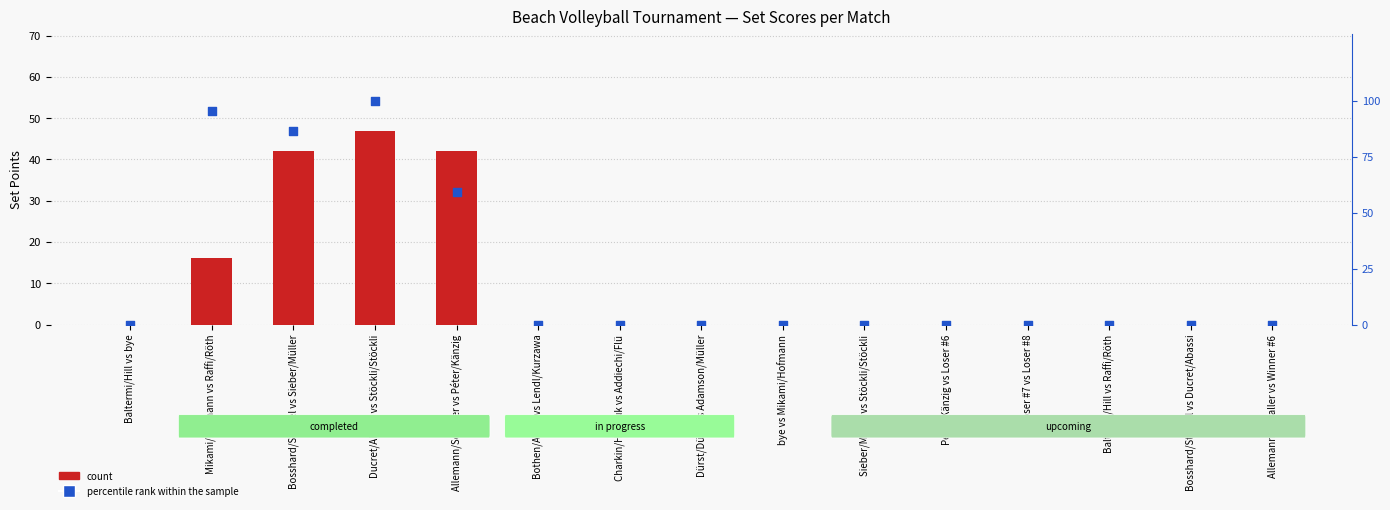

Which series has the largest total across all categories?

percentile rank within the sample